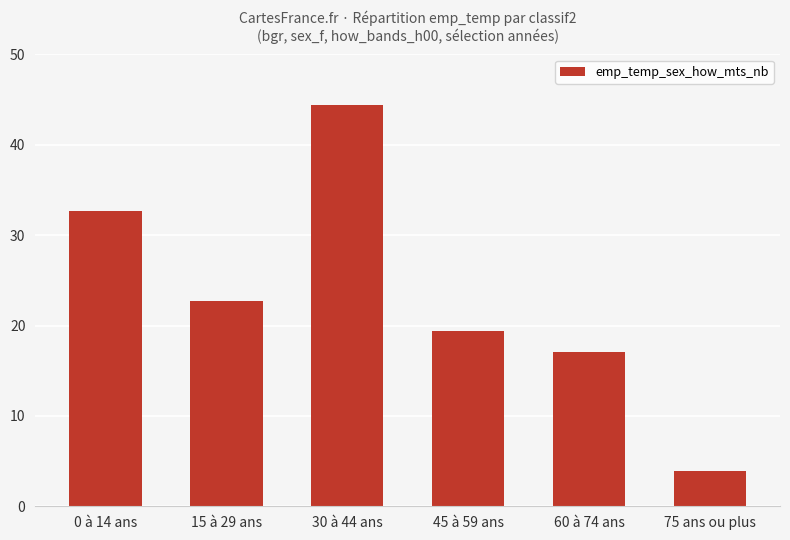

What is the maximum value shown in the chart?

44.4